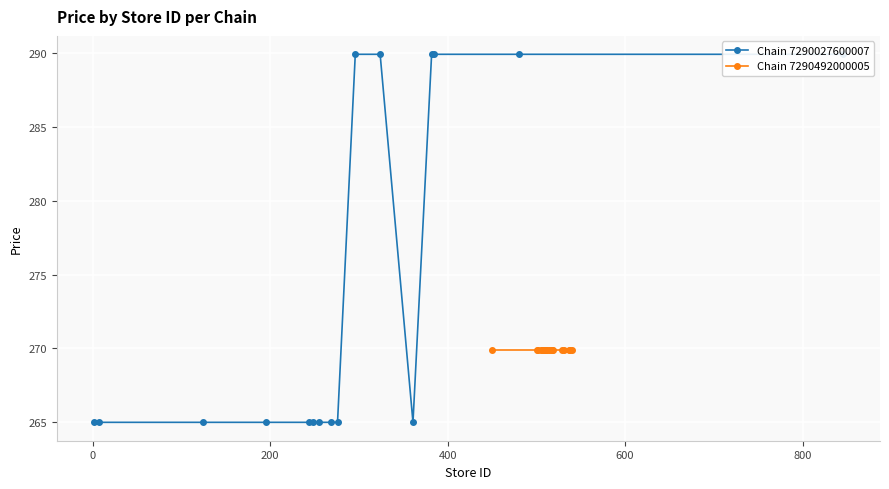

What is the greatest value displayed?

289.9